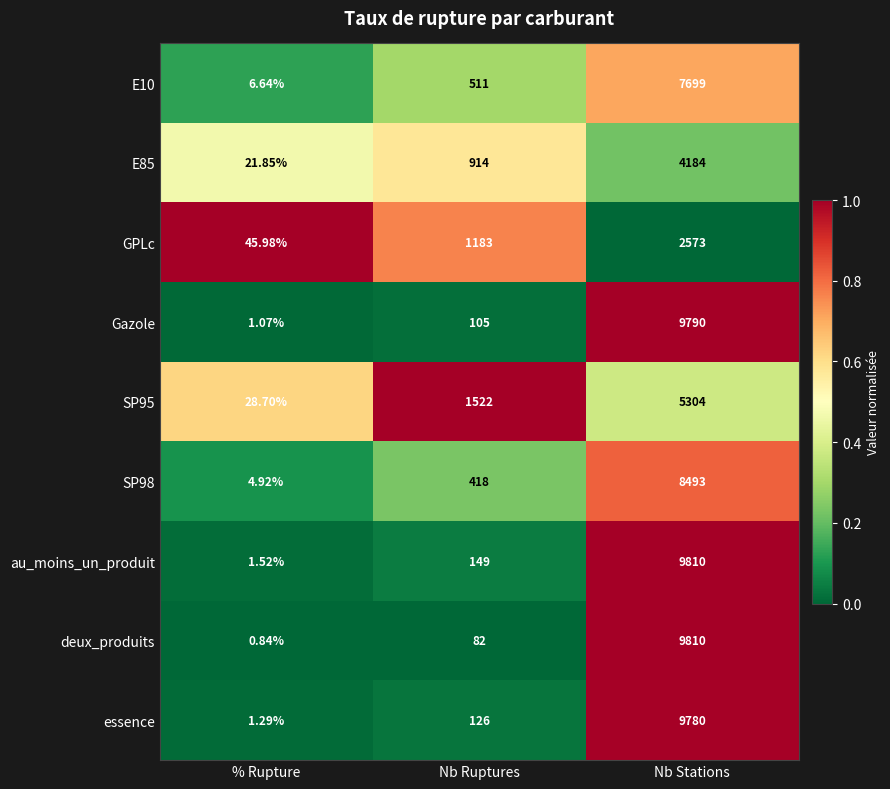

List the labels in order of au_moins_un_produit value, smallest first.

% Rupture, Nb Ruptures, Nb Stations